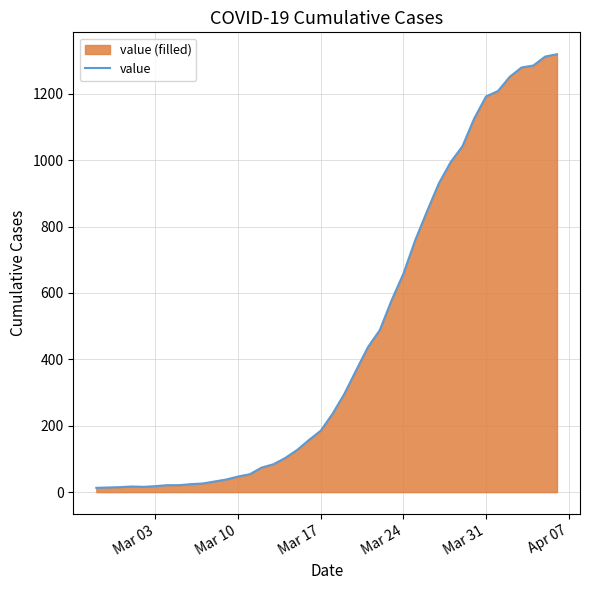

What is the maximum value shown in the chart?

1319